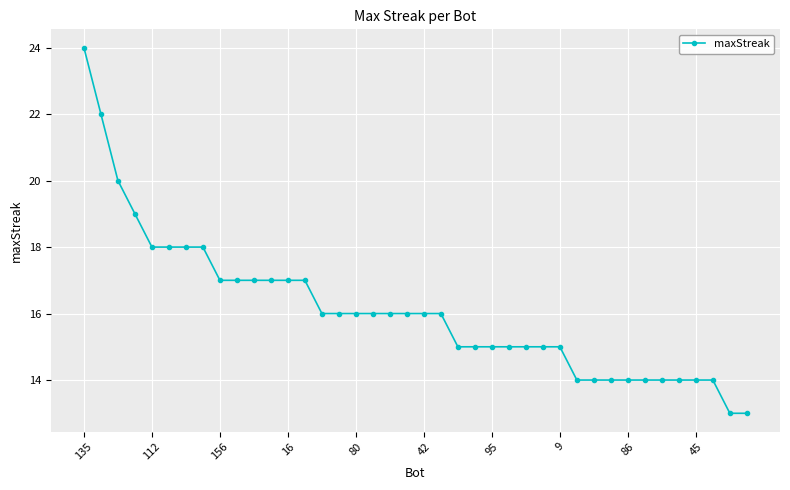

What is the value of the 38th point from the left?

14